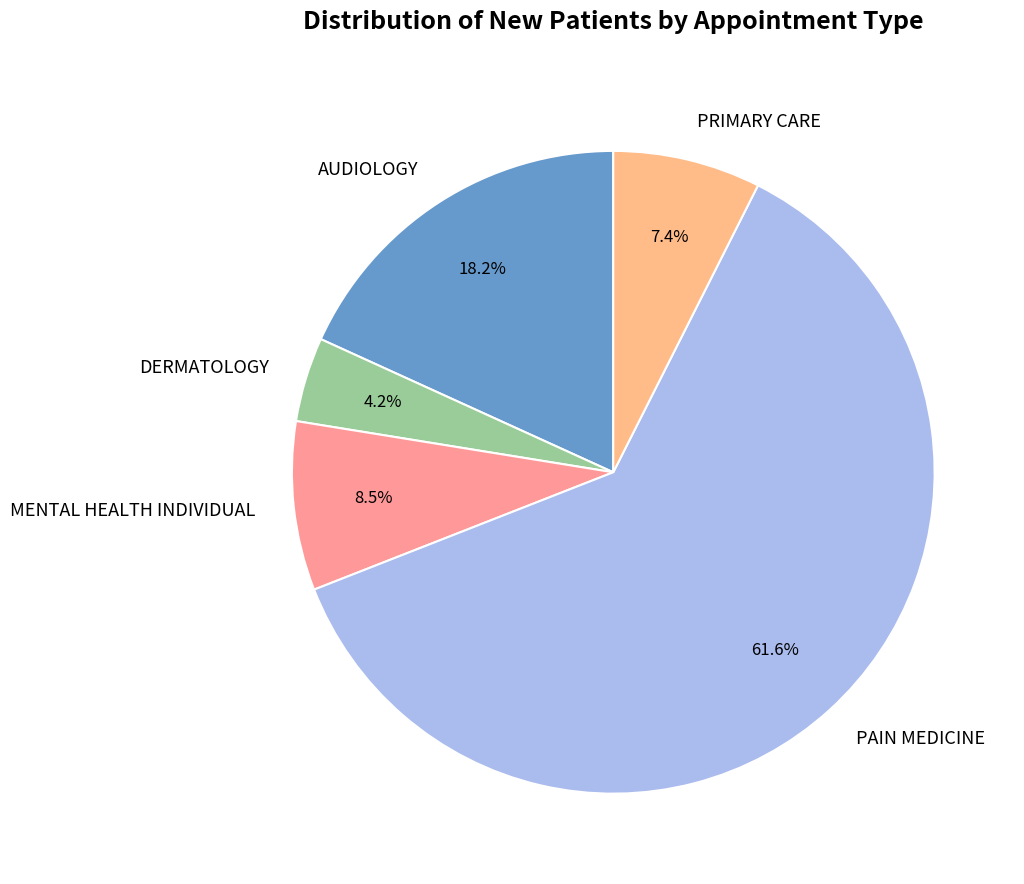

Rank the categories by value from highest to lowest.

PAIN MEDICINE, AUDIOLOGY, MENTAL HEALTH INDIVIDUAL, PRIMARY CARE, DERMATOLOGY